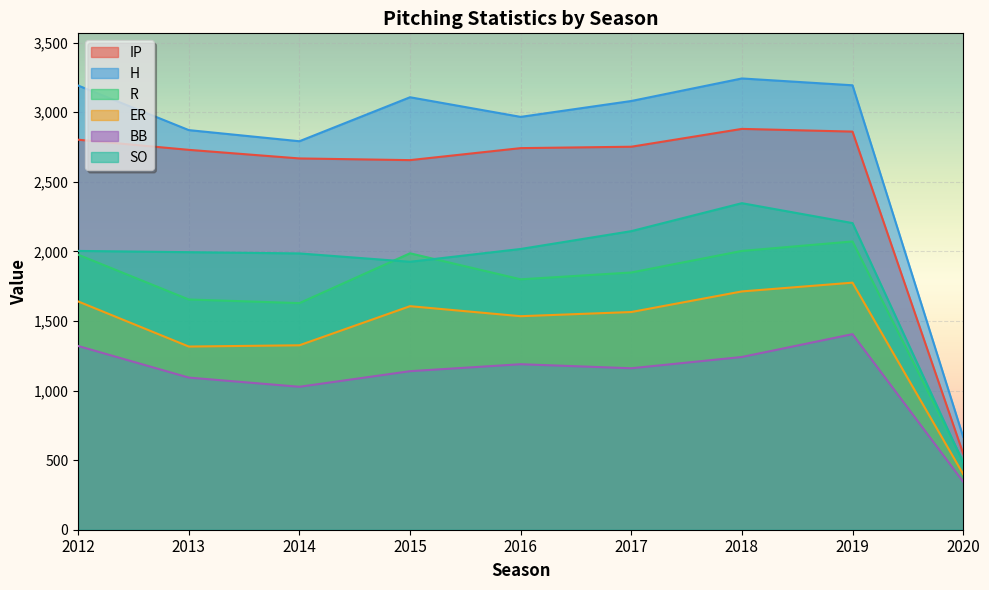

Rank the series by their maximum value, from highest to lowest.

H, IP, SO, R, ER, BB